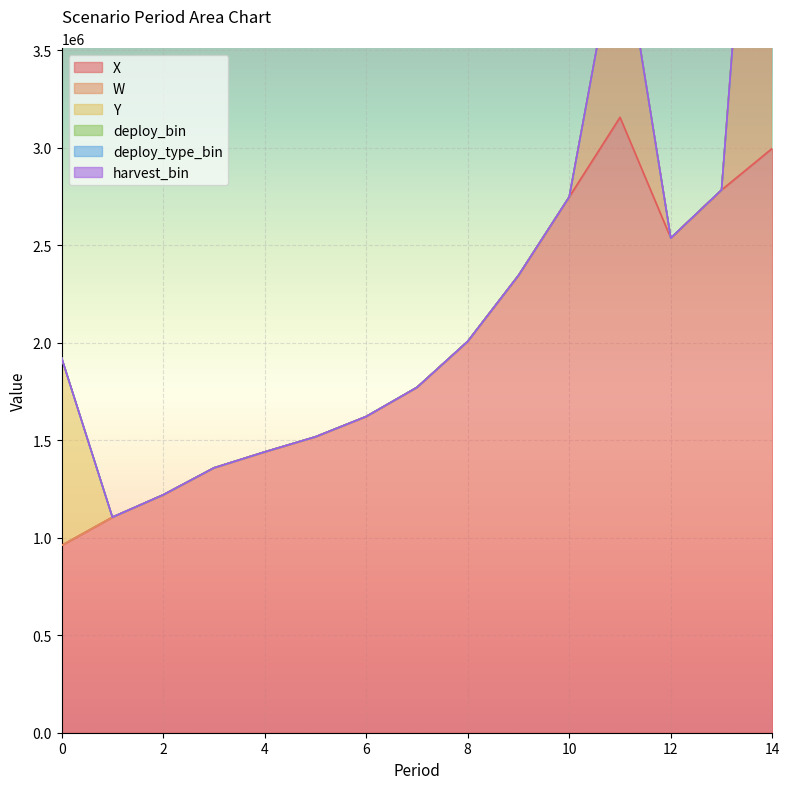

Reading right to left, transcribe all the data shown in this chart.

X: 2997860.8	2784245.8	2537537.9	3157092.5	2748739.6	2345986.0	2007552.1	1771513.2	1622120.1	1517899.2	1440462.7	1358540.6	1220176.0	1105624.1	961000.0
W: 3191898.7	0.0	0.0	1000000.0	0.0	0.0	0.0	0.0	0.0	0.0	0.0	0.0	0.0	0.0	0.0
Y: 0.0	0.0	0.0	0.0	0.0	0.0	0.0	0.0	0.0	0.0	0.0	0.0	0.0	0.0	961000.0
deploy_bin: 0.0	0.0	0.0	0.0	0.0	0.0	0.0	0.0	0.0	0.0	0.0	0.0	0.0	0.0	1.0
deploy_type_bin: 0.0	0.0	0.0	0.0	0.0	0.0	0.0	0.0	0.0	0.0	0.0	0.0	0.0	0.0	0.0
harvest_bin: 1.0	0.0	0.0	1.0	0.0	0.0	0.0	0.0	0.0	0.0	0.0	0.0	0.0	0.0	0.0